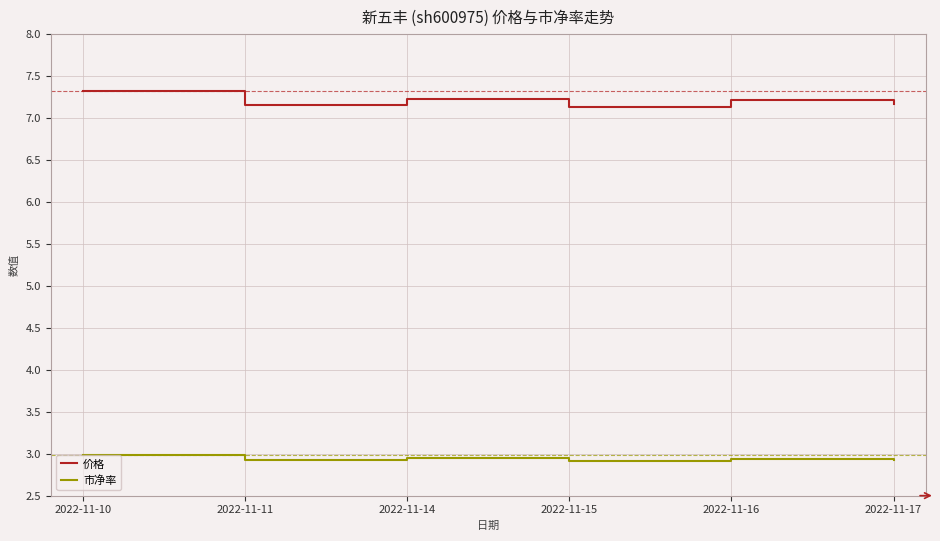

What is the lowest value of the 价格 series?

7.1